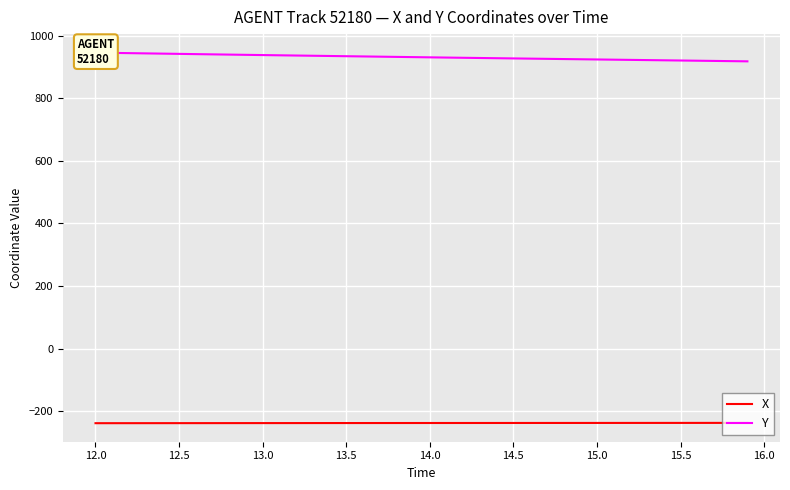

The value of X at 14.0 is -60.6. True or false?

False